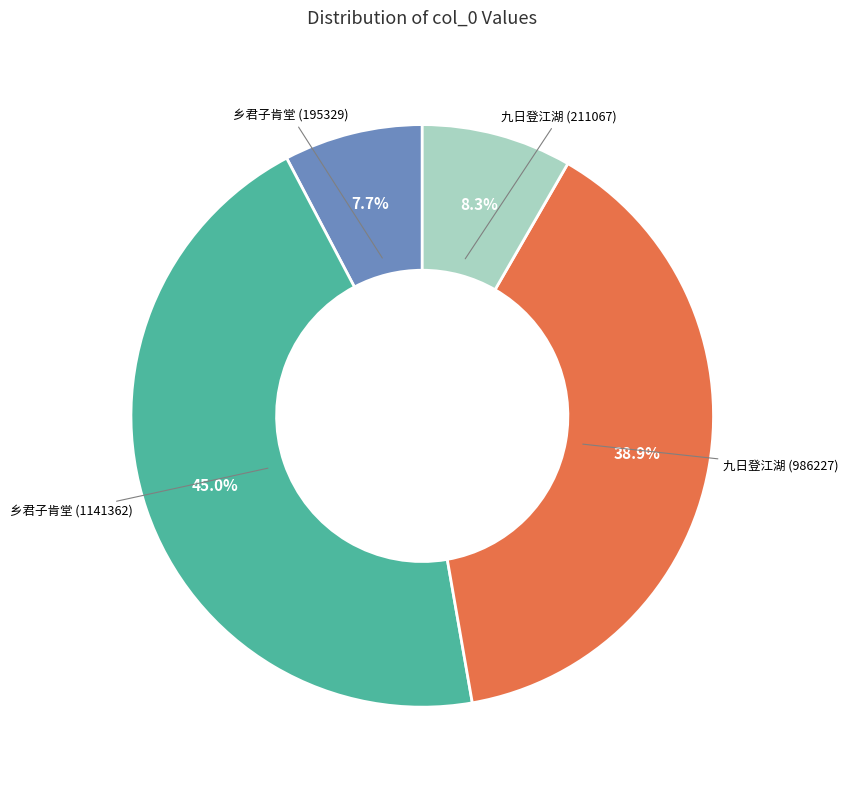

Count the number of slices in the pie.

4